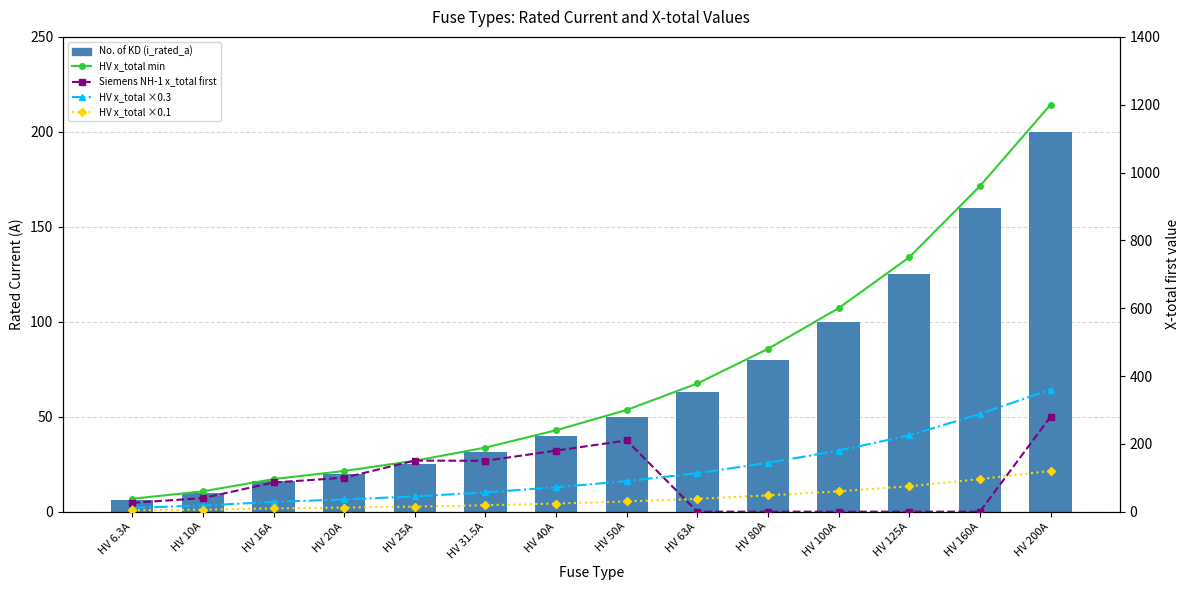

Which series has the widest spread of values?

HV x_total min